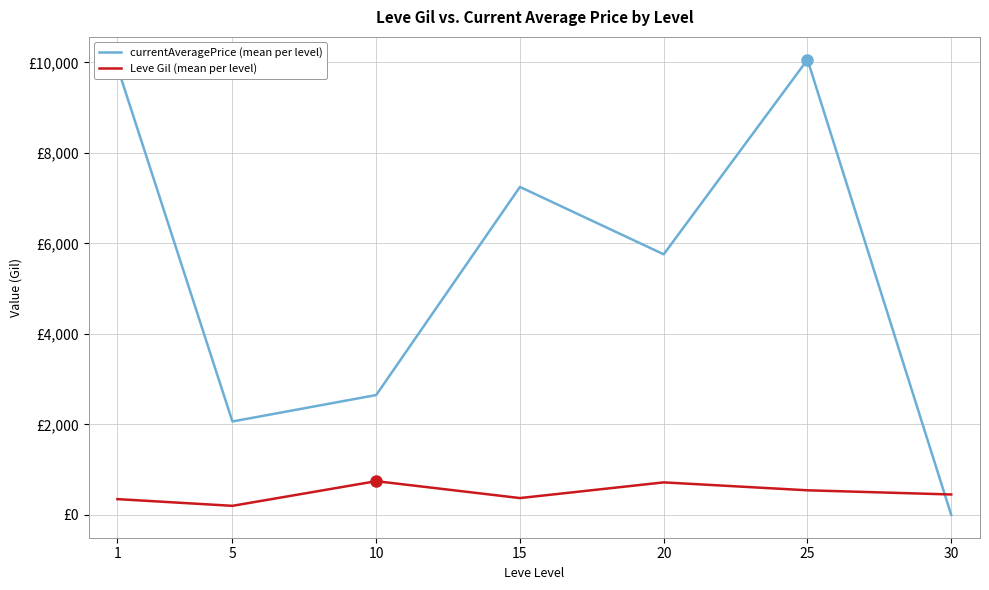

Does the chart have visible grid lines?

Yes